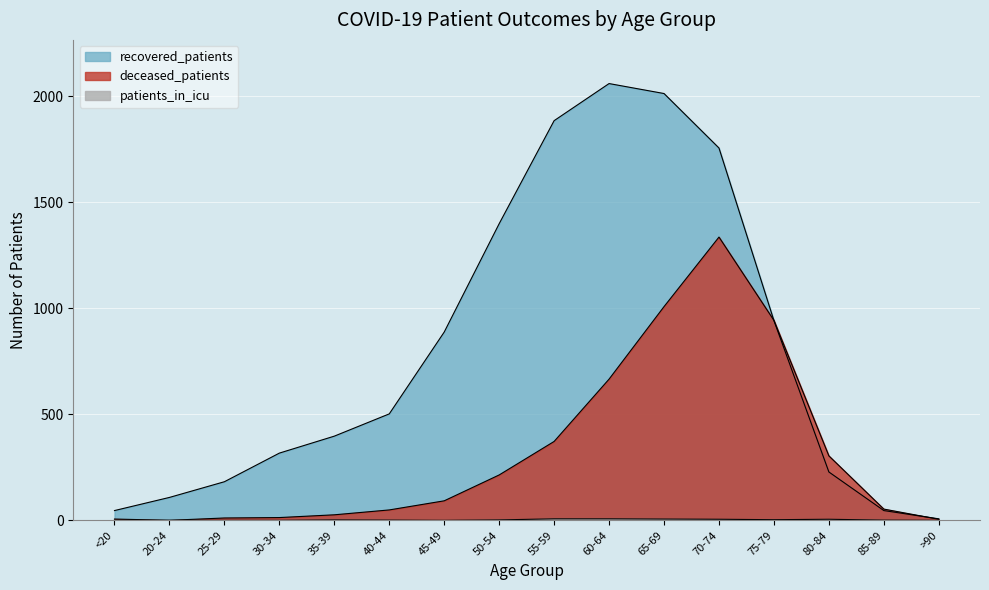

True or false: patients_in_icu and deceased_patients intersect in this chart.

False